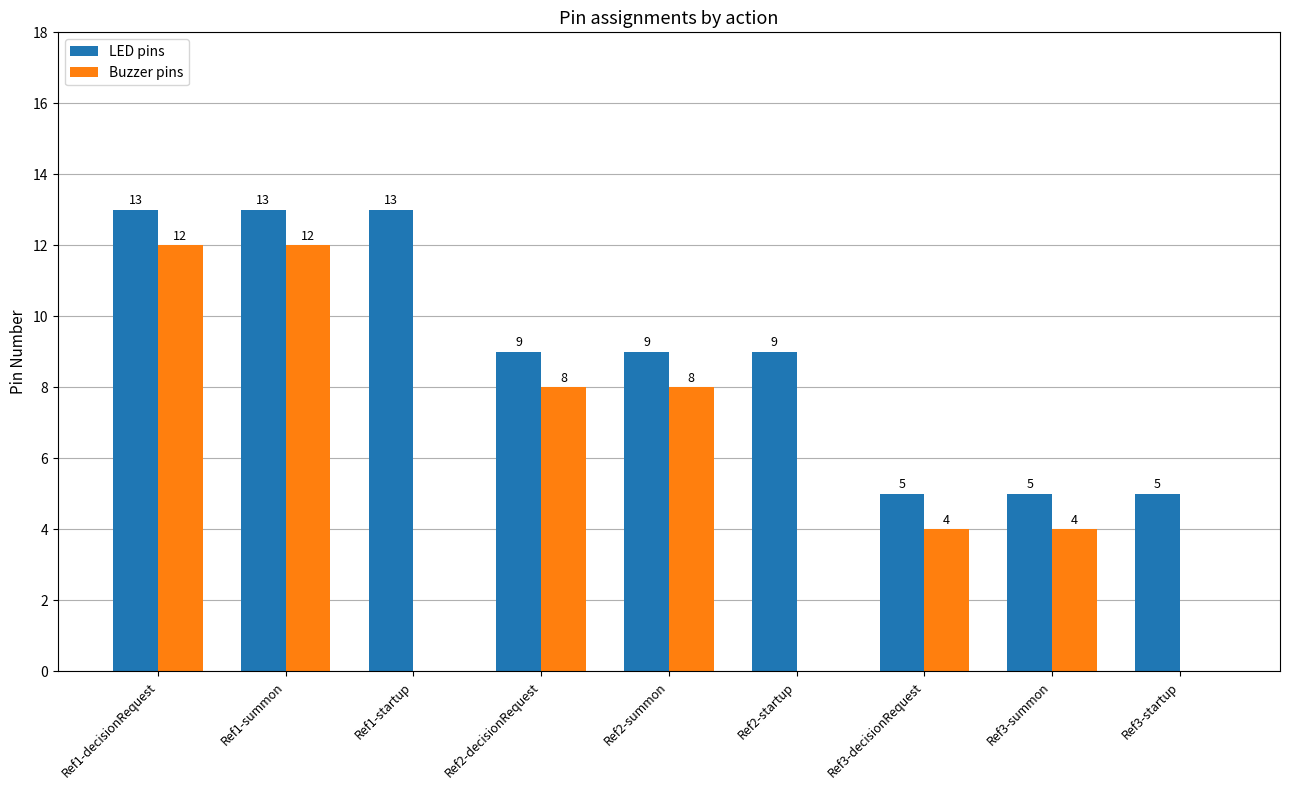

What is the sum of the LED pins values at Ref3-decisionRequest and Ref2-startup?

14